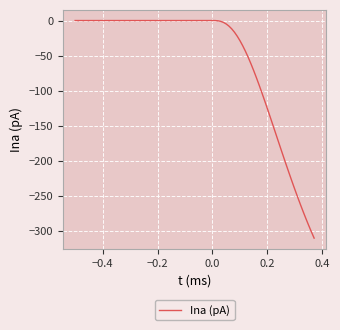

What is the value of the 16th point from the left?

-52.5